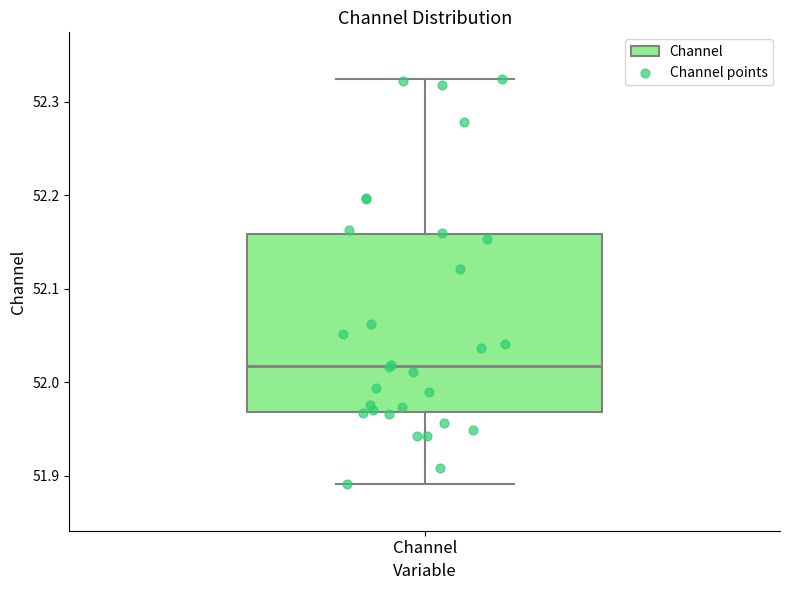

Read this box plot against the y-axis: the position of the median line, the range covered by the box, and the ends of both whiskers. The values are not printed on the chart, so give them approximately, as read against the axis.

median 52.02, box 51.97 to 52.16, whiskers 51.89 to 52.32